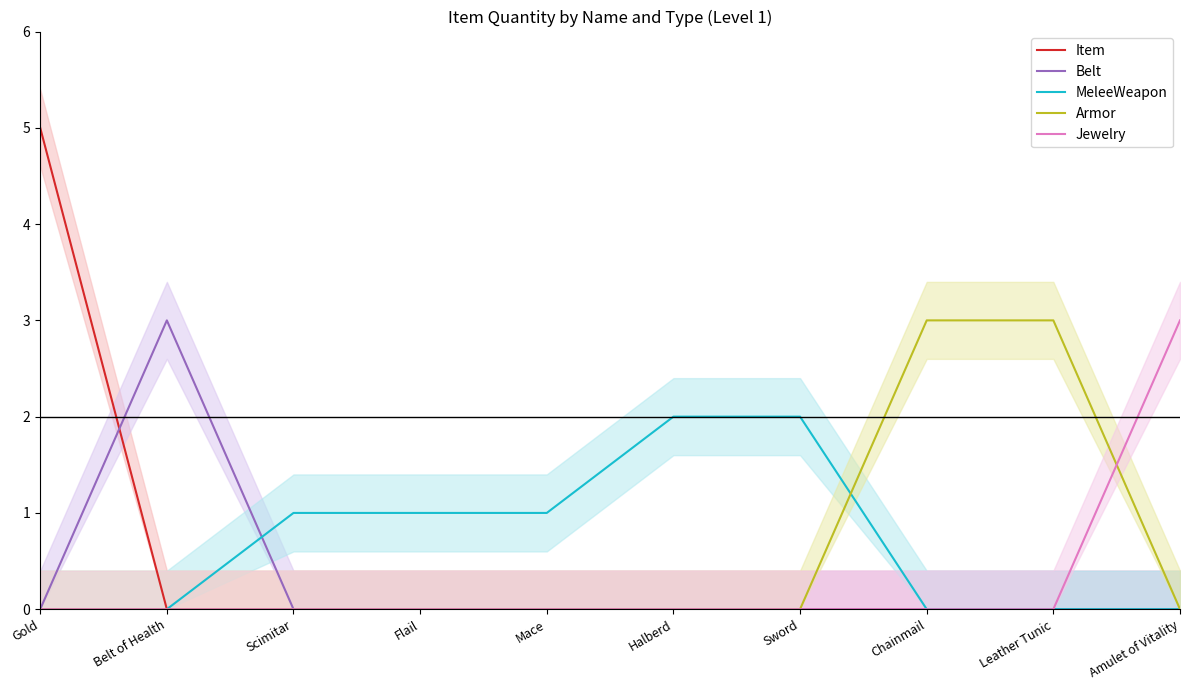

Which has a higher value, Gold or Belt of Health?

Gold